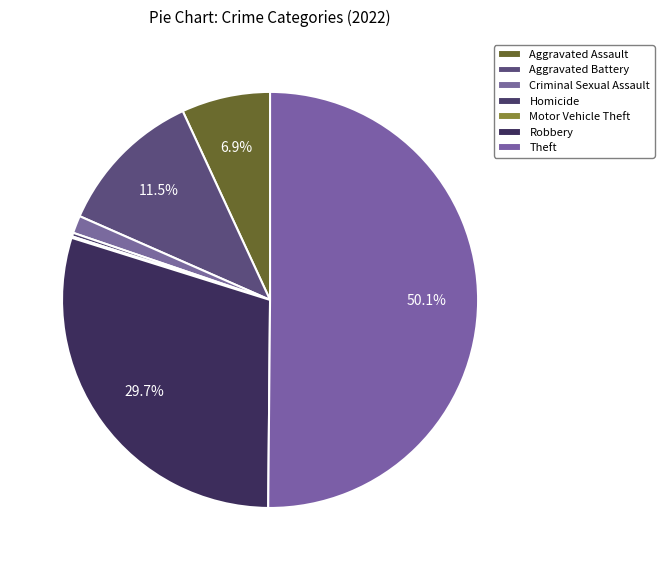

What percentage is the Aggravated Battery slice, to the nearest percent?

12%